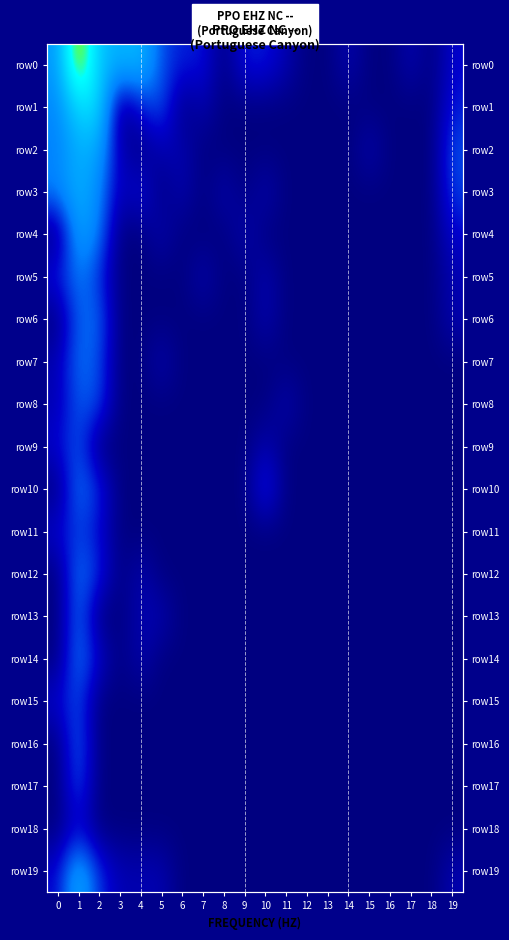

Between 18 and 4, which is larger?

4